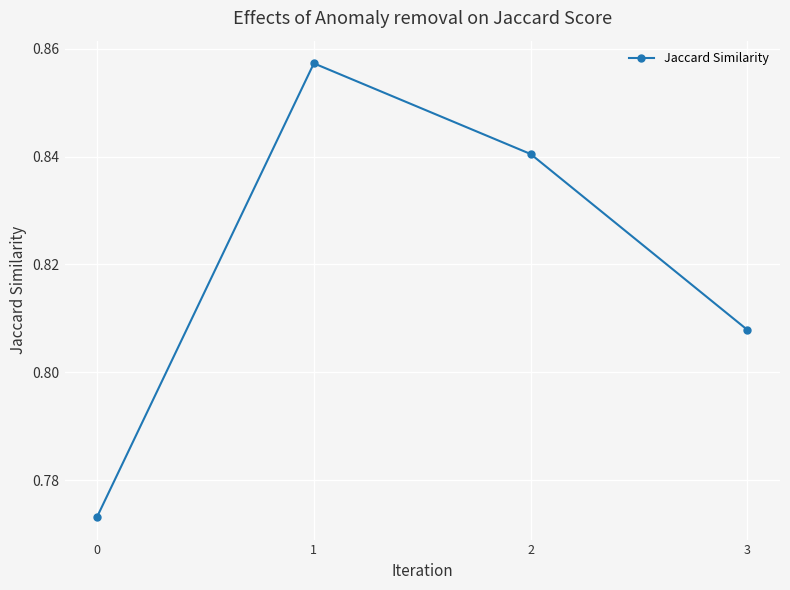

What is the difference between the second highest and minimum values?

0.1